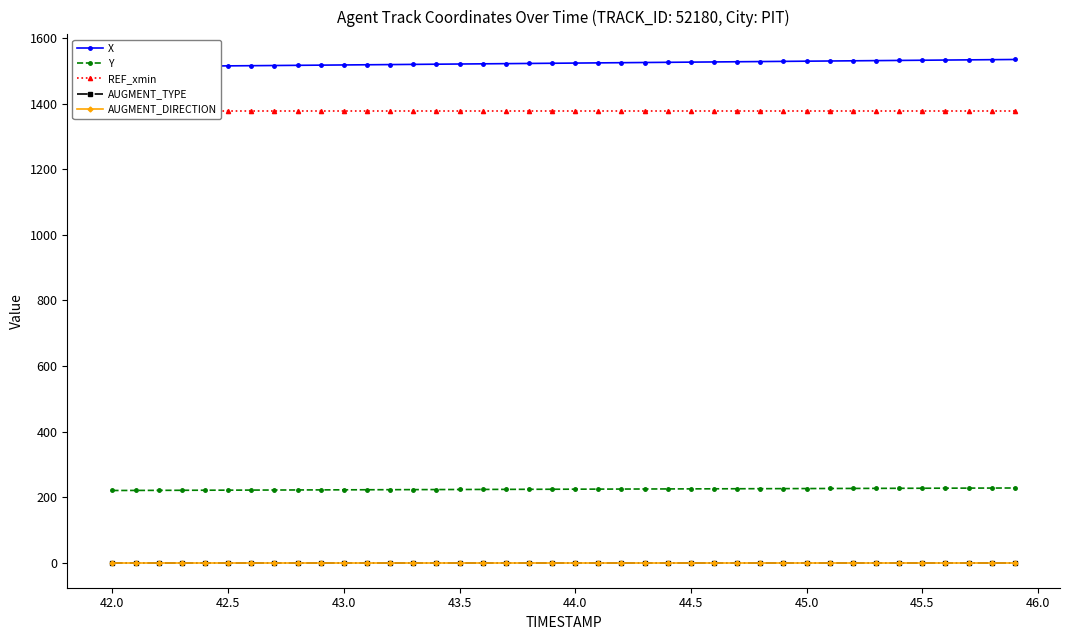

What is the total value across all series at 42.5?

3115.6